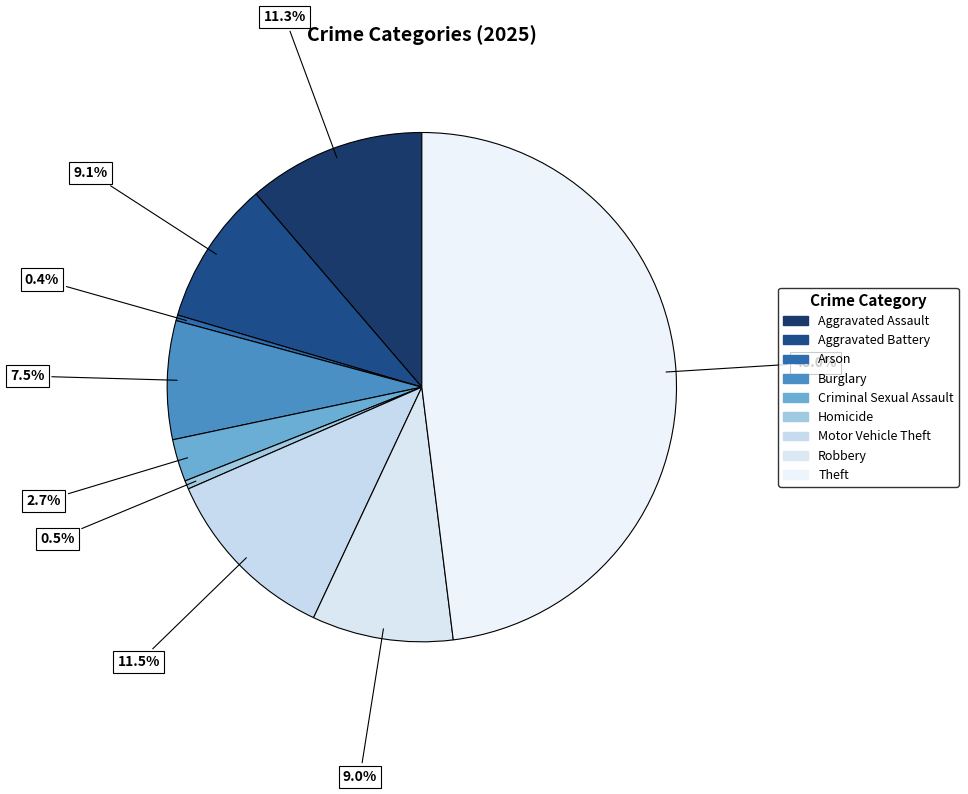

Is there any slice that represents more than half of the pie?

No